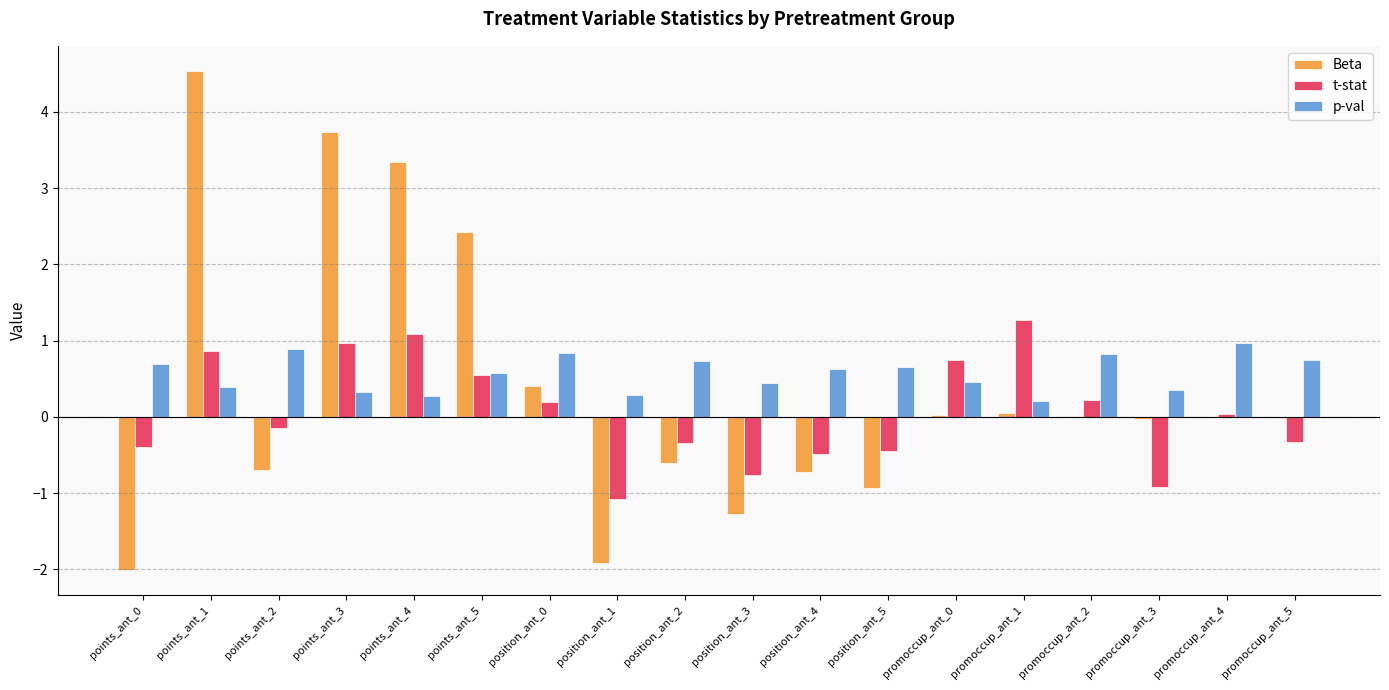

What is the sum of all Beta values?

6.3